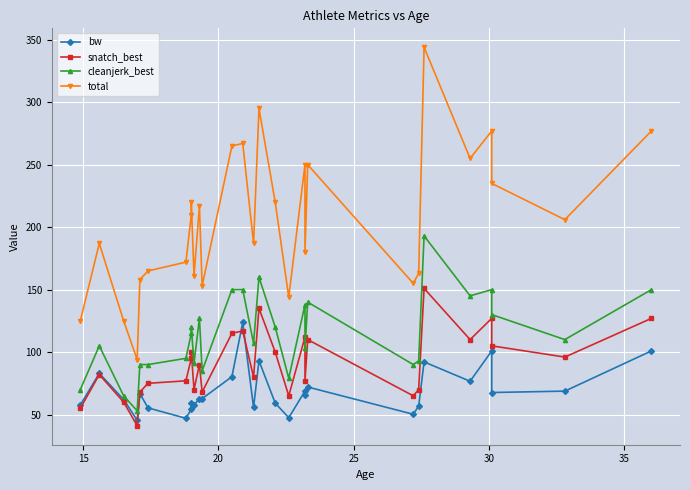

What is the value of the total point at the 10th from the left?

161.0